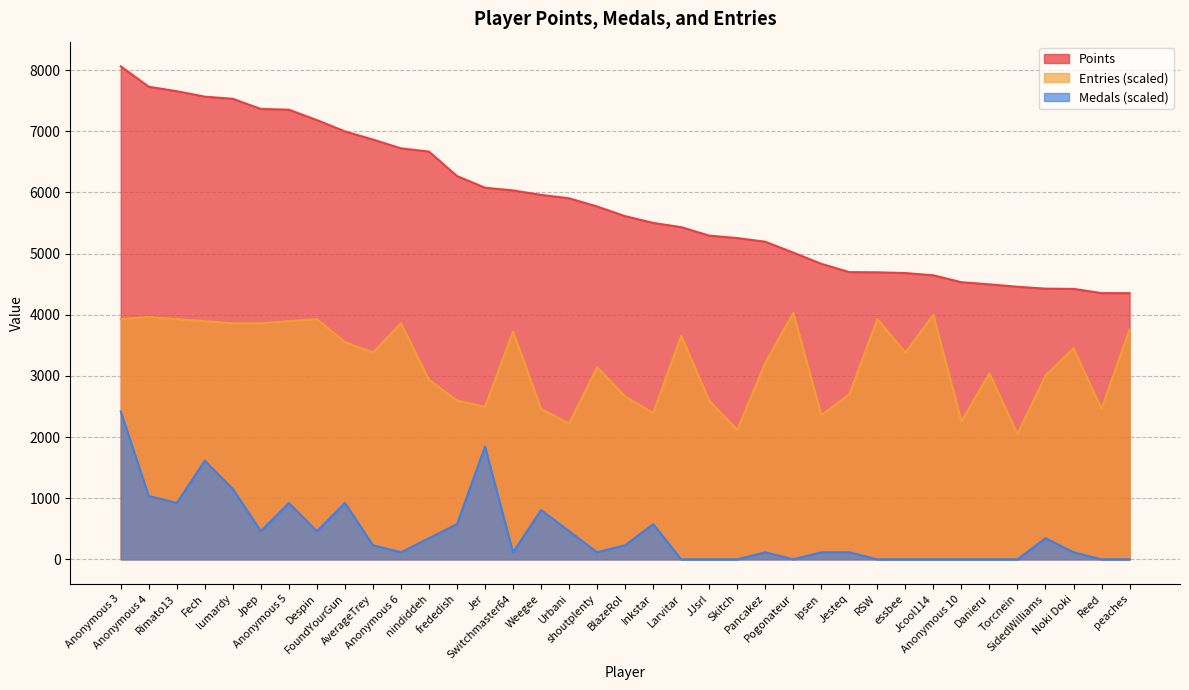

What is the label of the 25th point from the right?

frededish